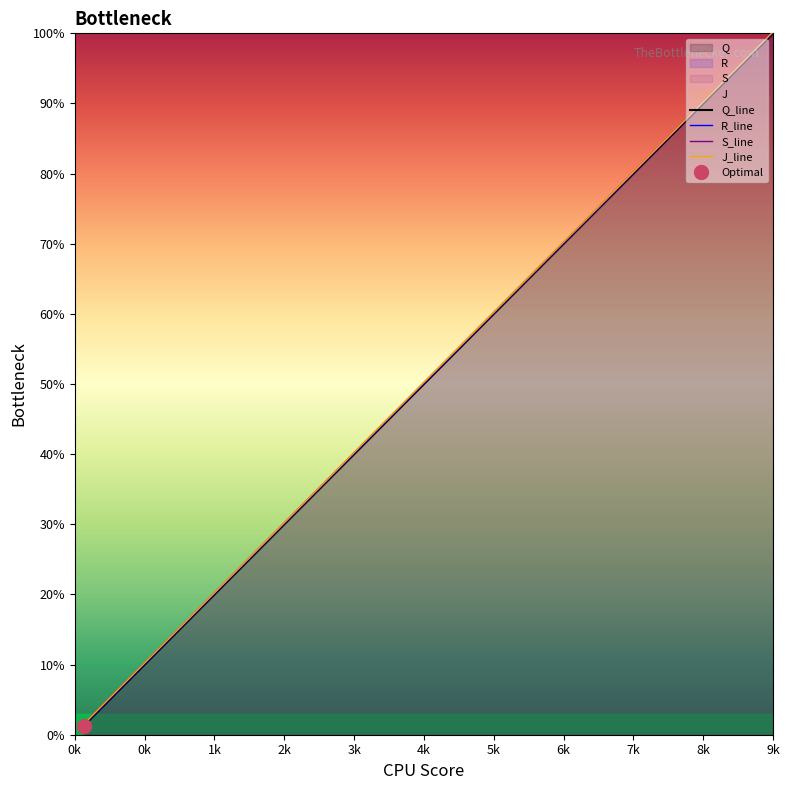

Does the chart have visible grid lines?

No